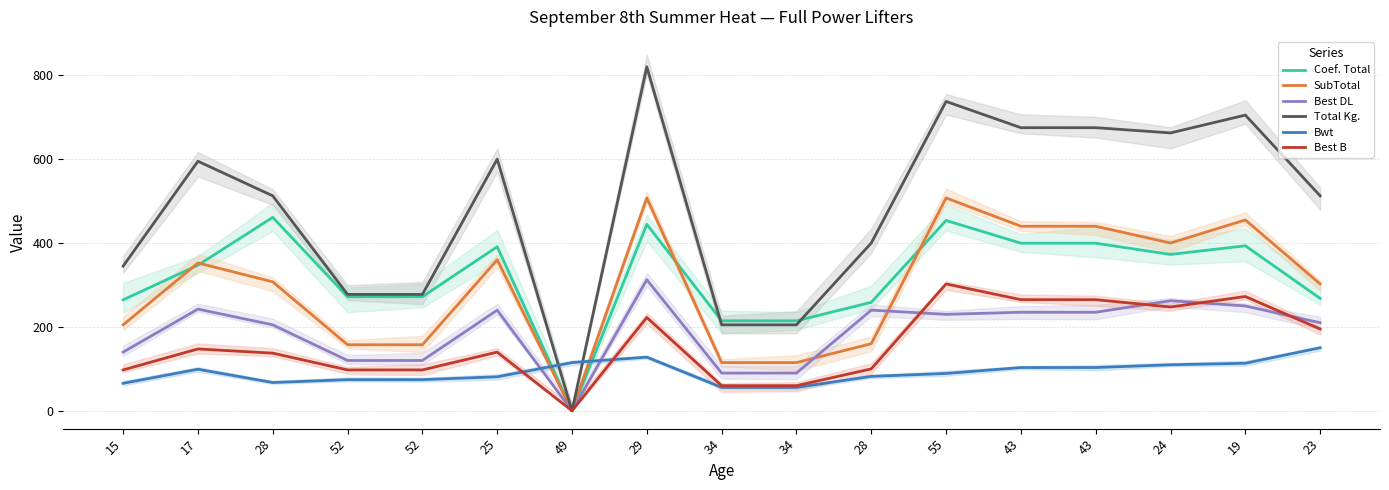

What are all the series names shown in the legend?

Coef. Total, SubTotal, Best DL, Total Kg., Bwt, Best B